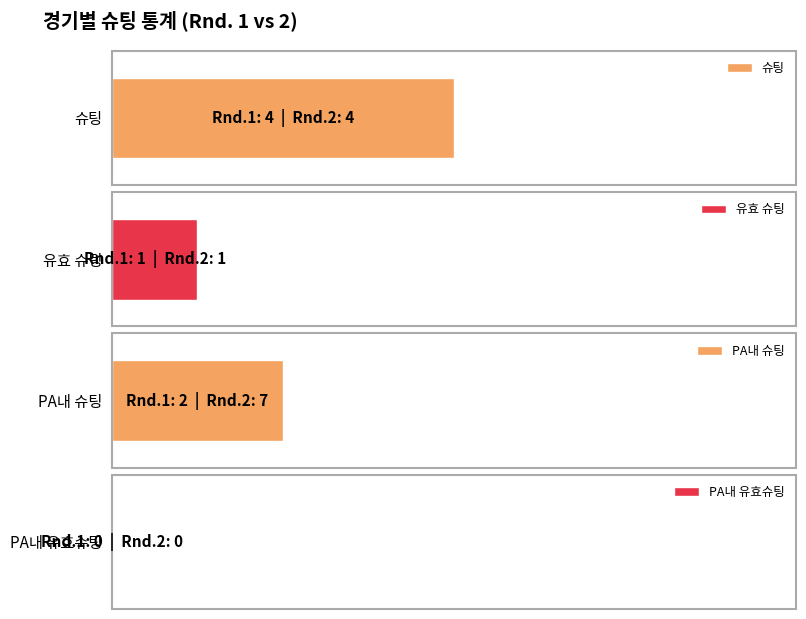

What is the sum of all 슈팅 values?

8